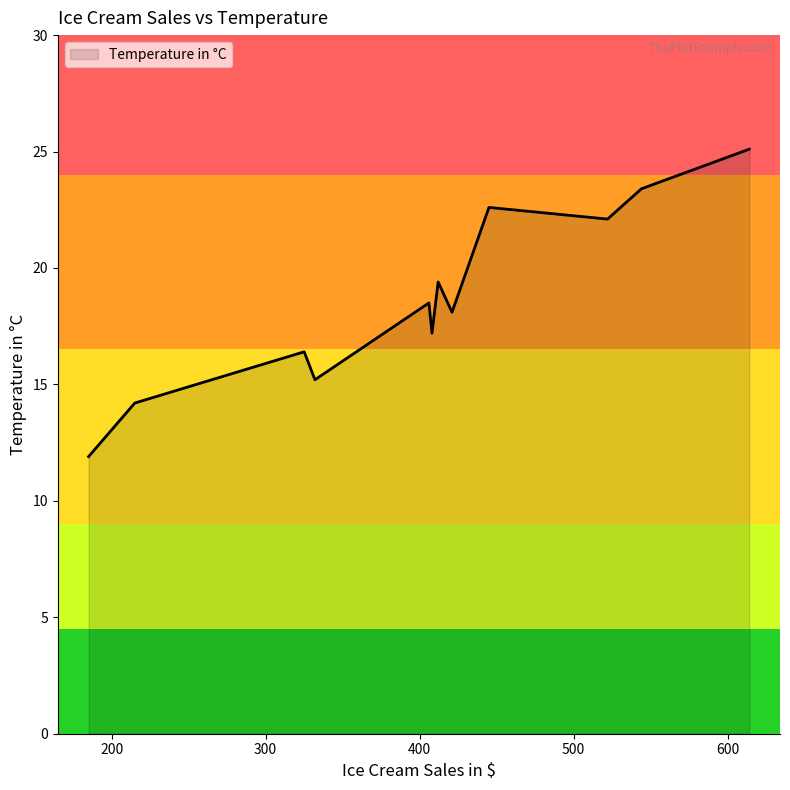

What is the minimum value shown in the chart?

11.9